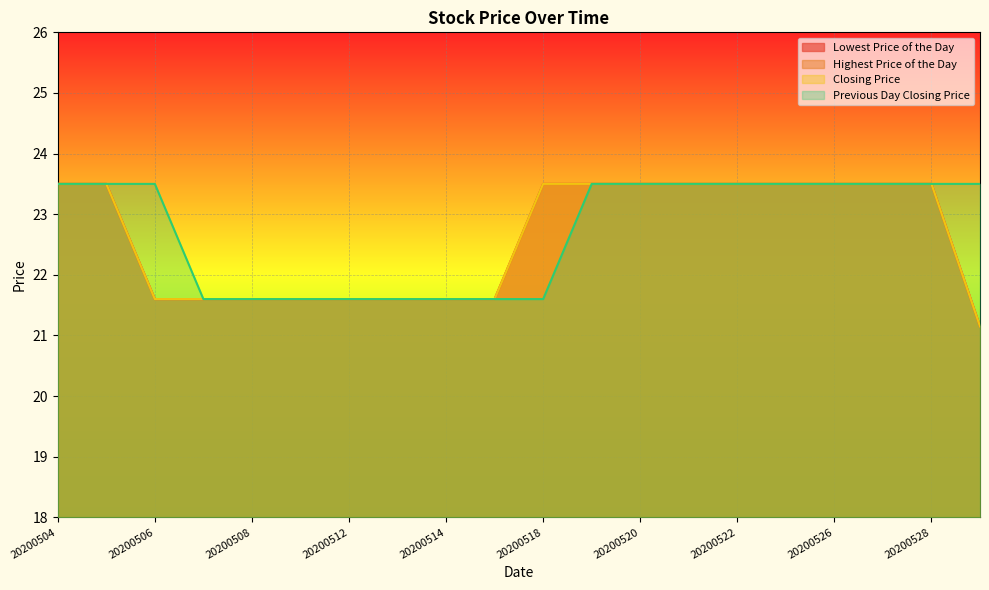

What is the minimum value for Closing Price?

21.1